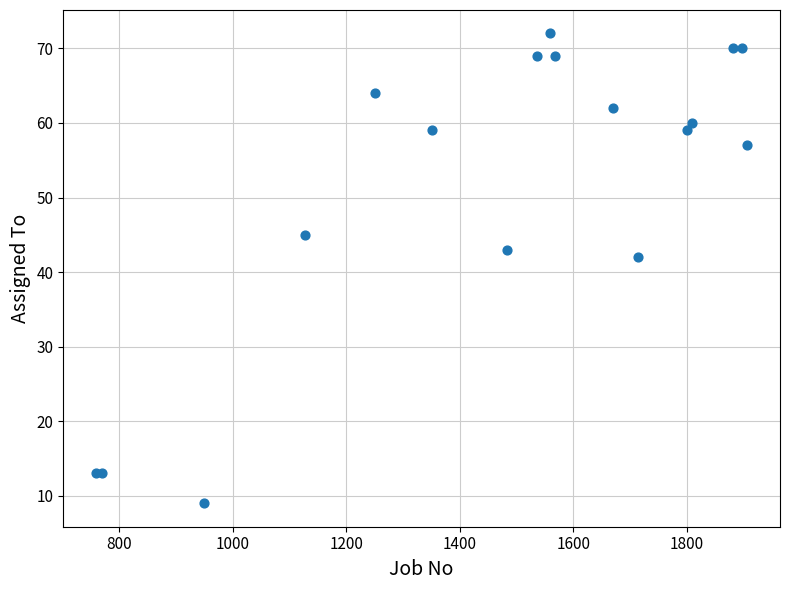

What Y value in the scatter plot is closest to 40?

42